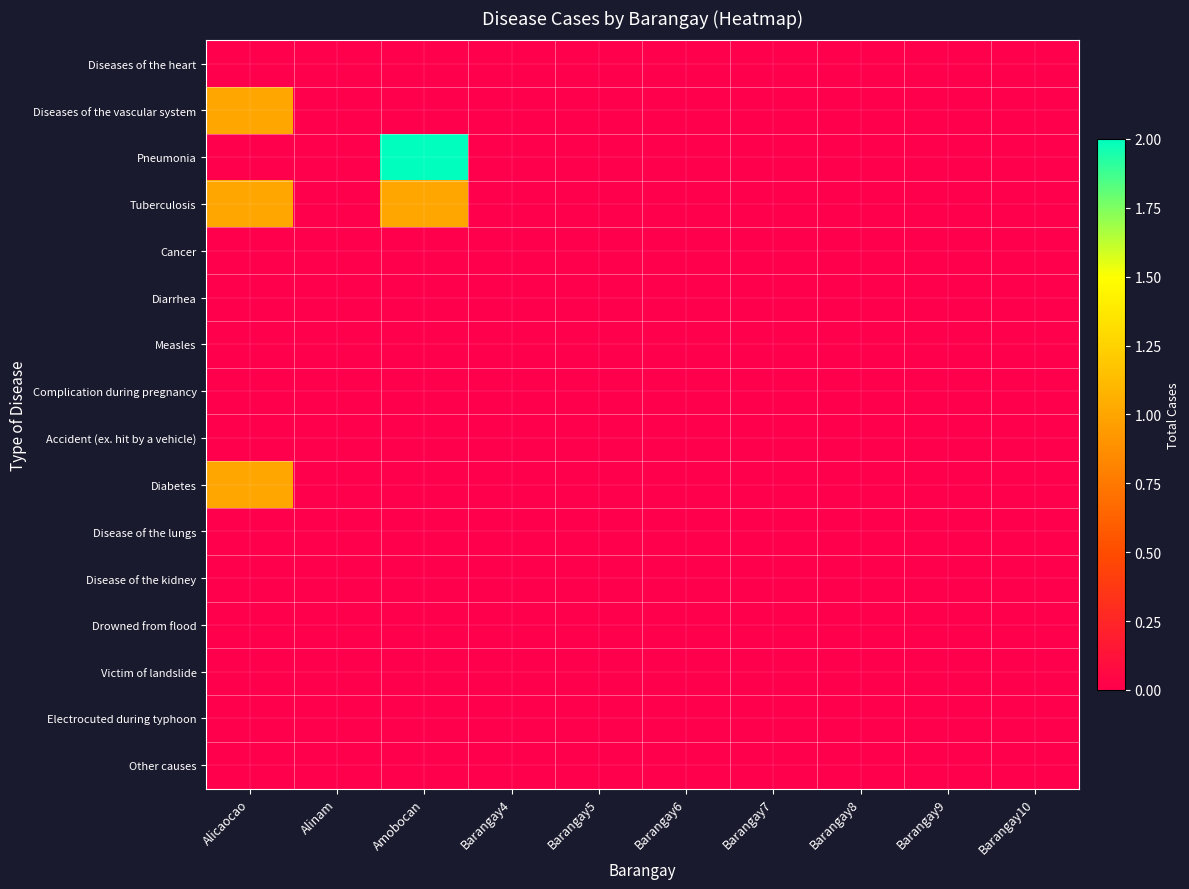

Reading right to left, transcribe all the data shown in this chart.

Diseases of the heart: Barangay10=0	Barangay9=0	Barangay8=0	Barangay7=0	Barangay6=0	Barangay5=0	Barangay4=0	Amobocan=0	Alinam=0	Alicaocao=0
Diseases of the vascular system: Barangay10=0	Barangay9=0	Barangay8=0	Barangay7=0	Barangay6=0	Barangay5=0	Barangay4=0	Amobocan=0	Alinam=0	Alicaocao=1
Pneumonia: Barangay10=0	Barangay9=0	Barangay8=0	Barangay7=0	Barangay6=0	Barangay5=0	Barangay4=0	Amobocan=2	Alinam=0	Alicaocao=0
Tuberculosis: Barangay10=0	Barangay9=0	Barangay8=0	Barangay7=0	Barangay6=0	Barangay5=0	Barangay4=0	Amobocan=1	Alinam=0	Alicaocao=1
Cancer: Barangay10=0	Barangay9=0	Barangay8=0	Barangay7=0	Barangay6=0	Barangay5=0	Barangay4=0	Amobocan=0	Alinam=0	Alicaocao=0
Diarrhea: Barangay10=0	Barangay9=0	Barangay8=0	Barangay7=0	Barangay6=0	Barangay5=0	Barangay4=0	Amobocan=0	Alinam=0	Alicaocao=0
Measles: Barangay10=0	Barangay9=0	Barangay8=0	Barangay7=0	Barangay6=0	Barangay5=0	Barangay4=0	Amobocan=0	Alinam=0	Alicaocao=0
Complication during pregnancy: Barangay10=0	Barangay9=0	Barangay8=0	Barangay7=0	Barangay6=0	Barangay5=0	Barangay4=0	Amobocan=0	Alinam=0	Alicaocao=0
Accident (ex. hit by a vehicle): Barangay10=0	Barangay9=0	Barangay8=0	Barangay7=0	Barangay6=0	Barangay5=0	Barangay4=0	Amobocan=0	Alinam=0	Alicaocao=0
Diabetes: Barangay10=0	Barangay9=0	Barangay8=0	Barangay7=0	Barangay6=0	Barangay5=0	Barangay4=0	Amobocan=0	Alinam=0	Alicaocao=1
Disease of the lungs: Barangay10=0	Barangay9=0	Barangay8=0	Barangay7=0	Barangay6=0	Barangay5=0	Barangay4=0	Amobocan=0	Alinam=0	Alicaocao=0
Disease of the kidney: Barangay10=0	Barangay9=0	Barangay8=0	Barangay7=0	Barangay6=0	Barangay5=0	Barangay4=0	Amobocan=0	Alinam=0	Alicaocao=0
Drowned from flood: Barangay10=0	Barangay9=0	Barangay8=0	Barangay7=0	Barangay6=0	Barangay5=0	Barangay4=0	Amobocan=0	Alinam=0	Alicaocao=0
Victim of landslide: Barangay10=0	Barangay9=0	Barangay8=0	Barangay7=0	Barangay6=0	Barangay5=0	Barangay4=0	Amobocan=0	Alinam=0	Alicaocao=0
Electrocuted during typhoon: Barangay10=0	Barangay9=0	Barangay8=0	Barangay7=0	Barangay6=0	Barangay5=0	Barangay4=0	Amobocan=0	Alinam=0	Alicaocao=0
Other causes: Barangay10=0	Barangay9=0	Barangay8=0	Barangay7=0	Barangay6=0	Barangay5=0	Barangay4=0	Amobocan=0	Alinam=0	Alicaocao=0